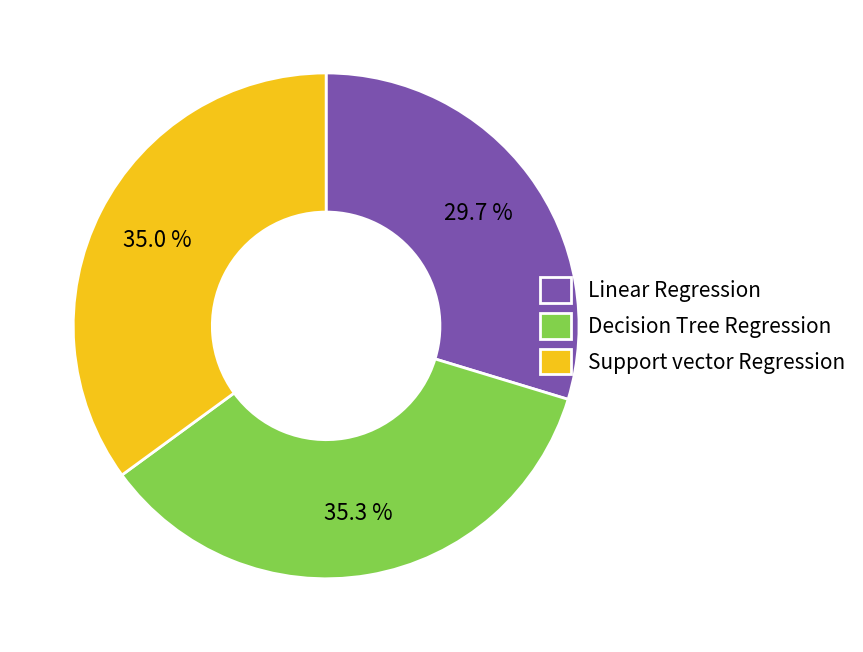

What is the total percentage of Support vector Regression and Decision Tree Regression?

70.3%